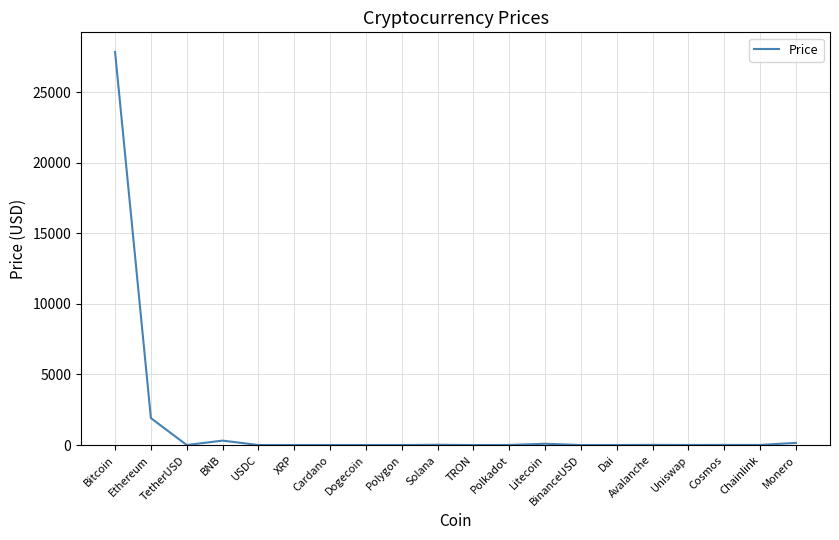

What value does the data have at Bitcoin?

27838.9